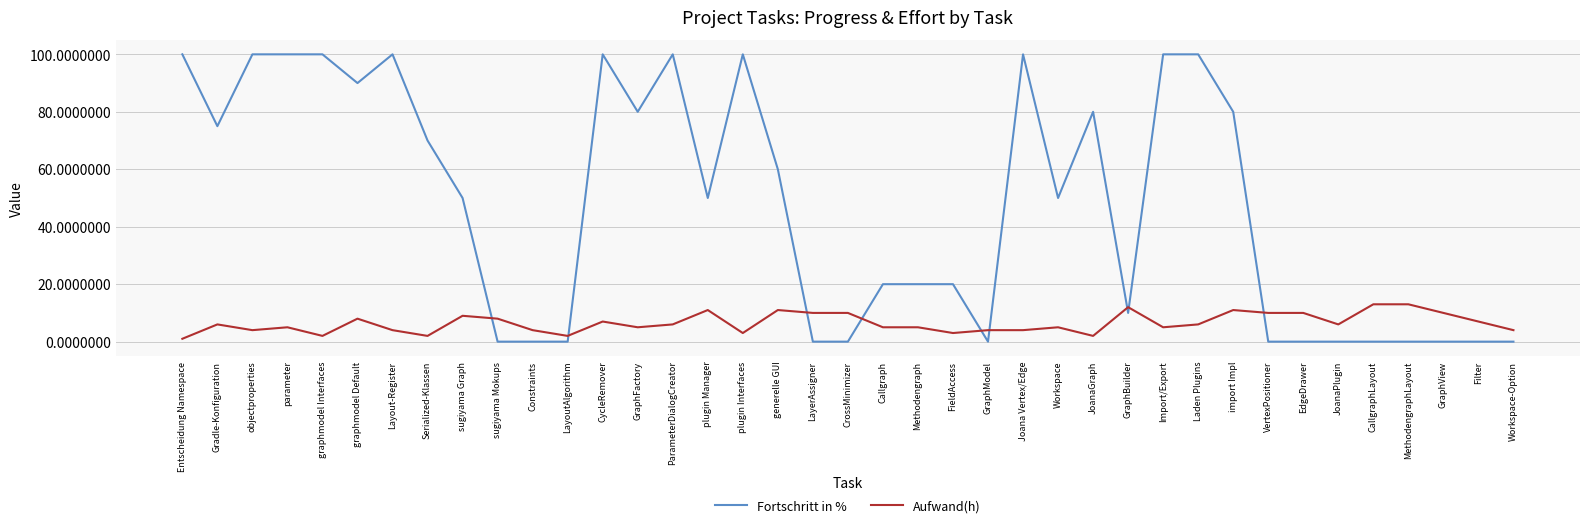

What are all the series names shown in the legend?

Fortschritt in %, Aufwand(h)